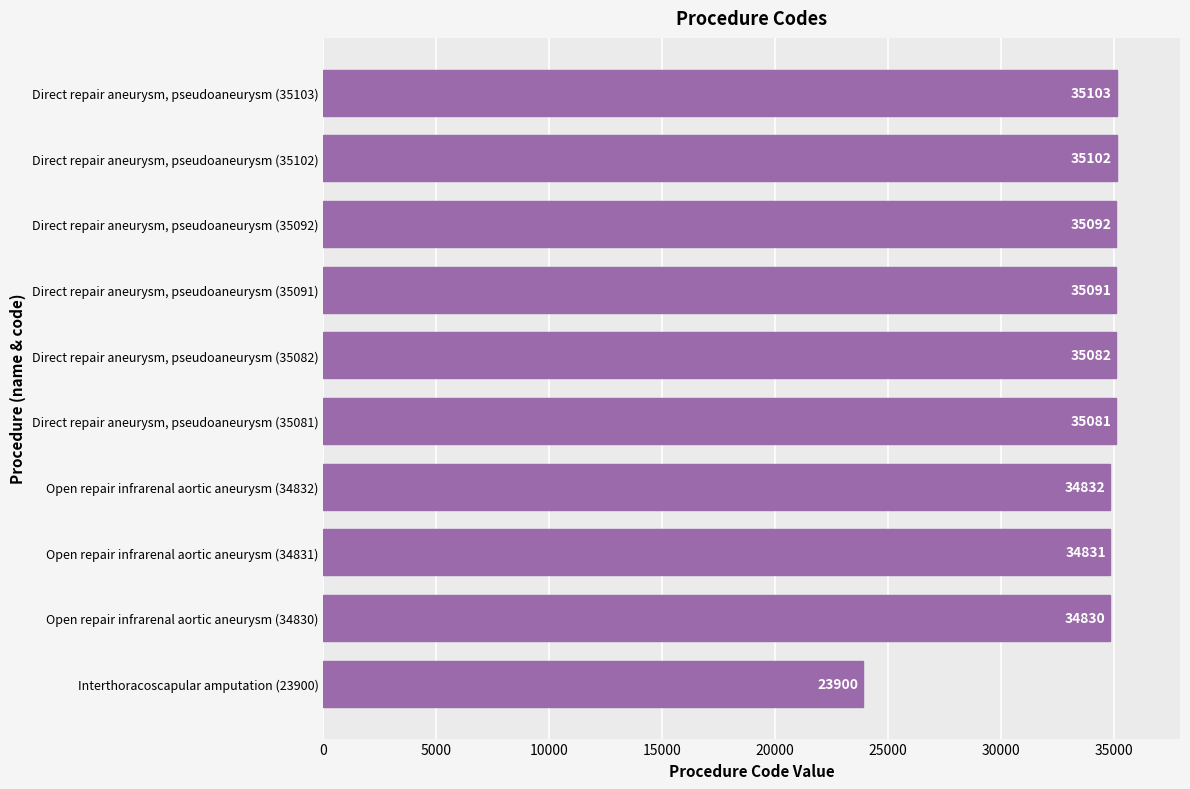

Rank the categories by value from highest to lowest.

Direct repair aneurysm, pseudoaneurysm (35103), Direct repair aneurysm, pseudoaneurysm (35102), Direct repair aneurysm, pseudoaneurysm (35092), Direct repair aneurysm, pseudoaneurysm (35091), Direct repair aneurysm, pseudoaneurysm (35082), Direct repair aneurysm, pseudoaneurysm (35081), Open repair infrarenal aortic aneurysm (34832), Open repair infrarenal aortic aneurysm (34831), Open repair infrarenal aortic aneurysm (34830), Interthoracoscapular amputation (23900)